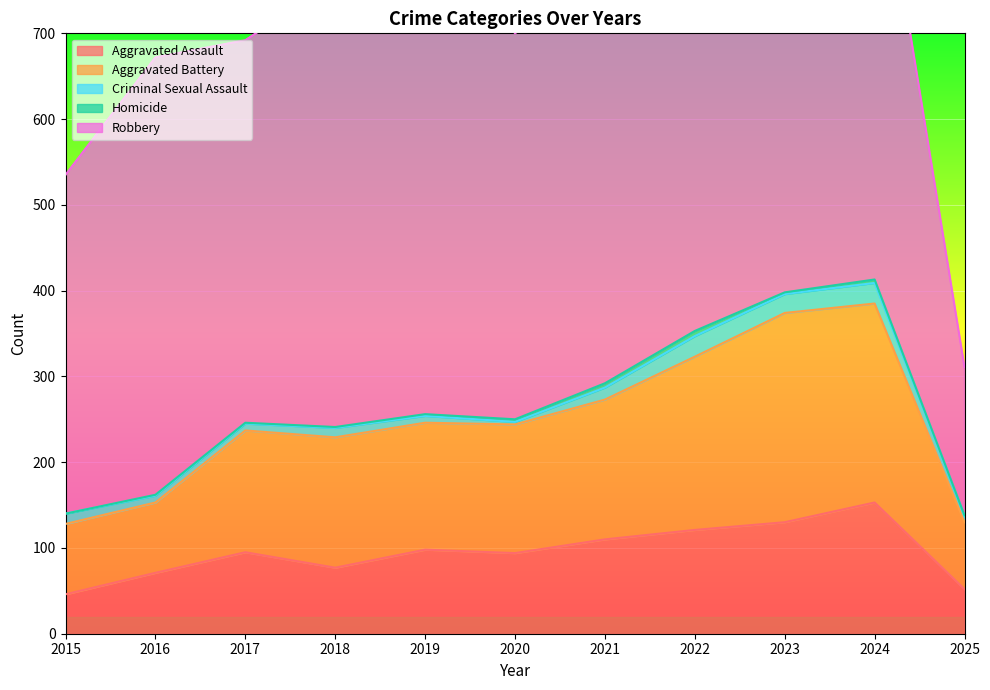

What is the total value across all series at 2021?

776